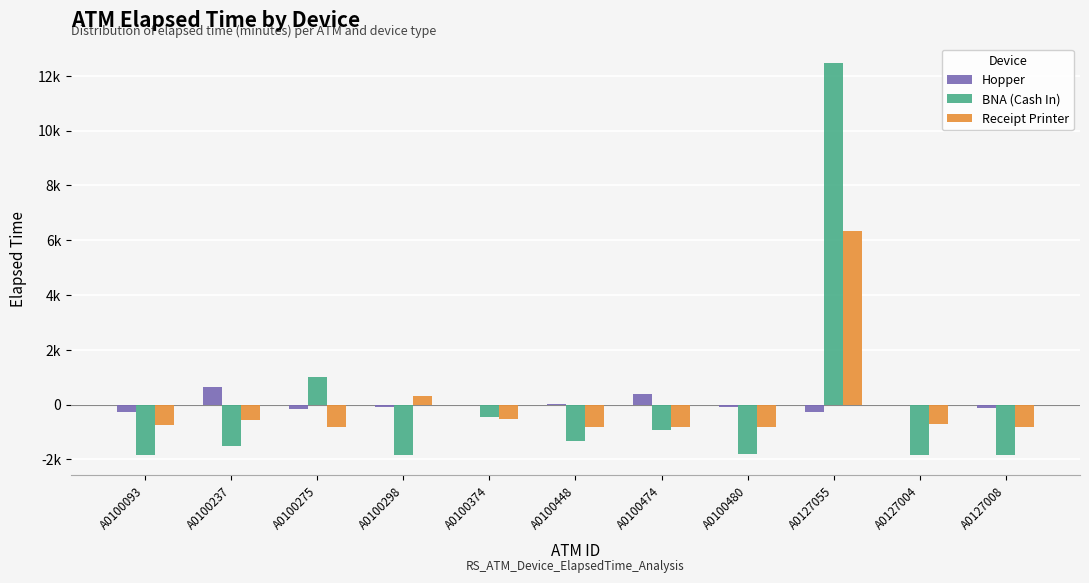

The value of BNA (Cash In) at A0127004 is -639.2. True or false?

False